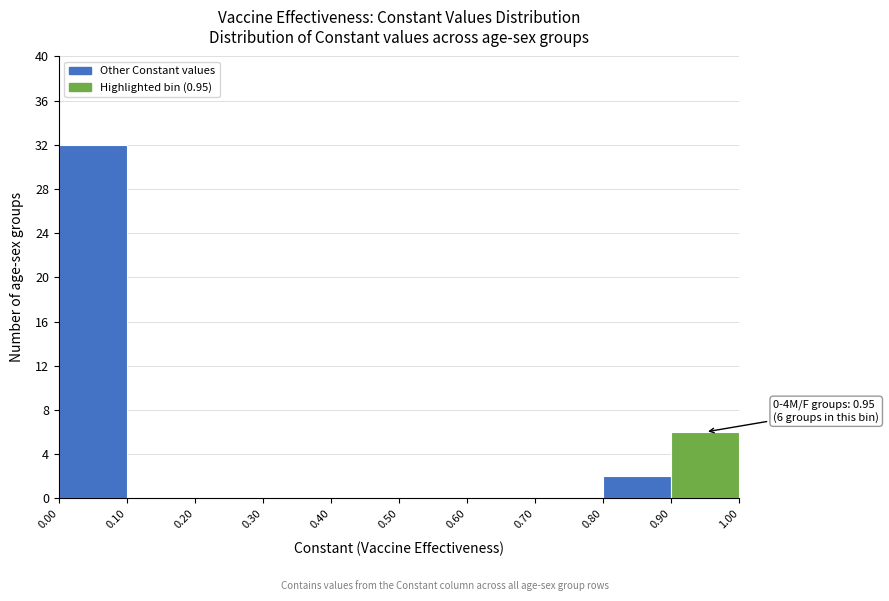

Over which range of the x-axis is the bar tallest?

0.00 to 0.10